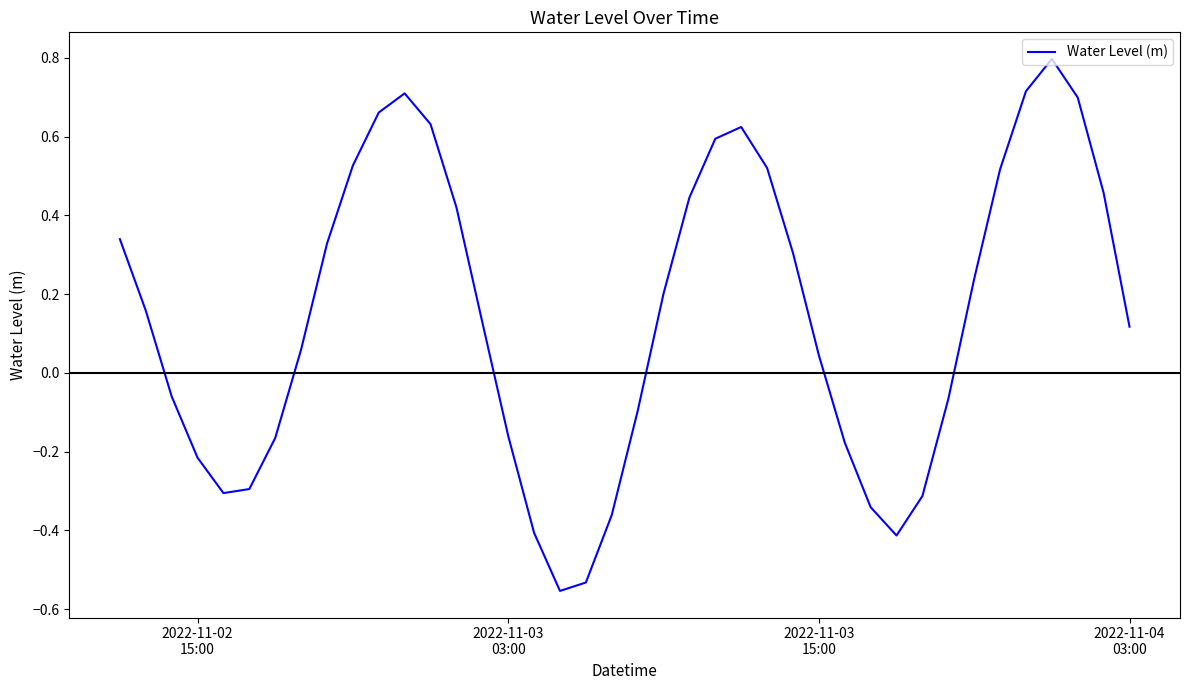

How many lines are shown in the chart?

1